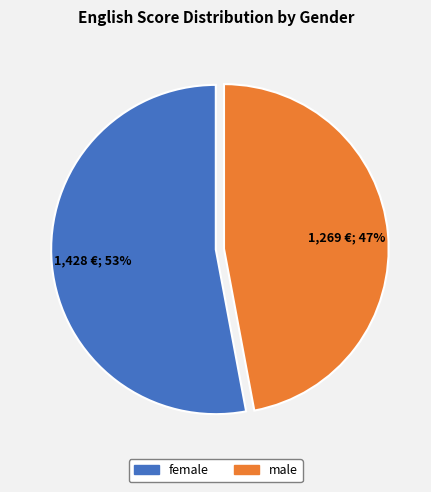

What percentage is the female slice, to the nearest percent?

53%